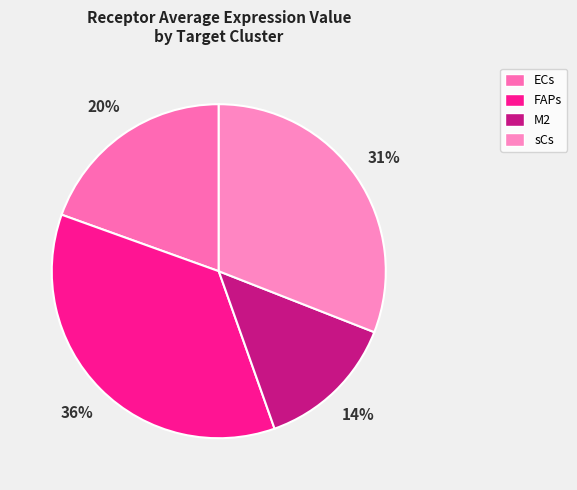

What is the largest slice in the pie chart?

FAPs